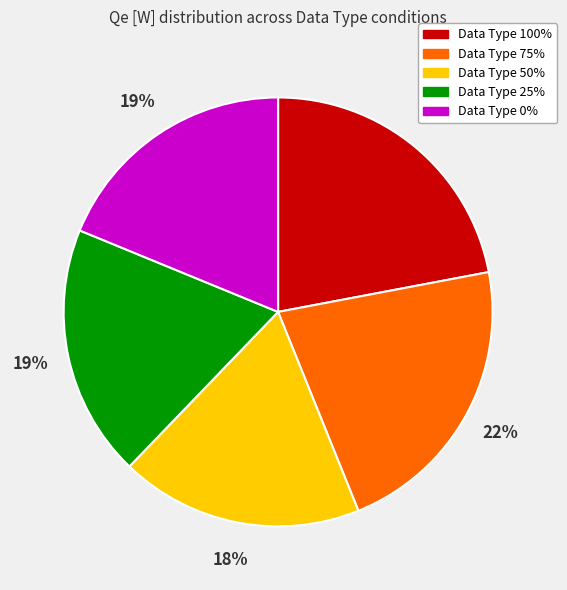

Is there a majority slice in this chart?

No